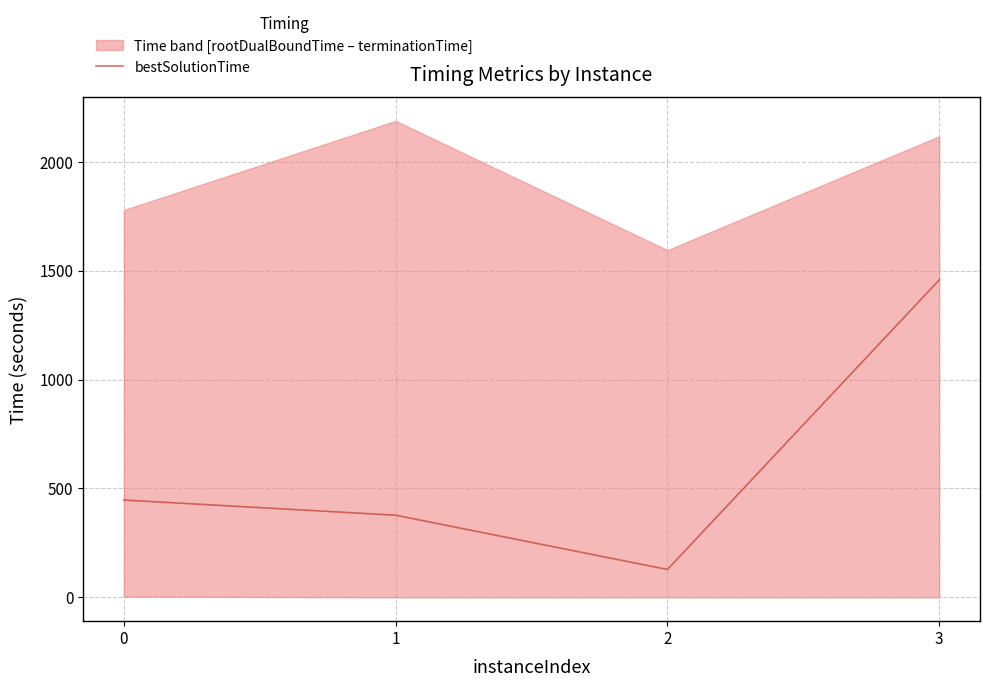

What is the value of the 1st point from the left?

447.0